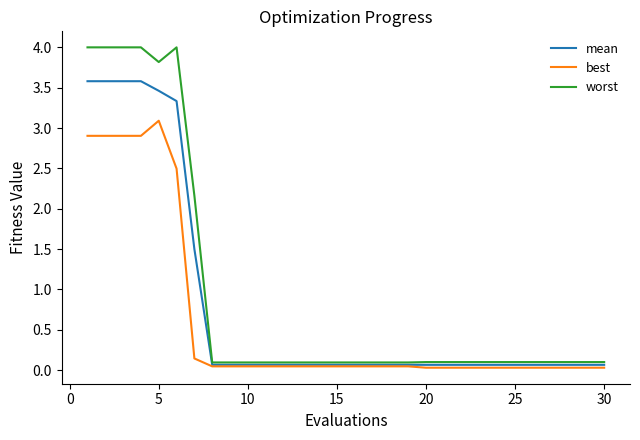

Rank the series by their maximum value, from highest to lowest.

worst, mean, best